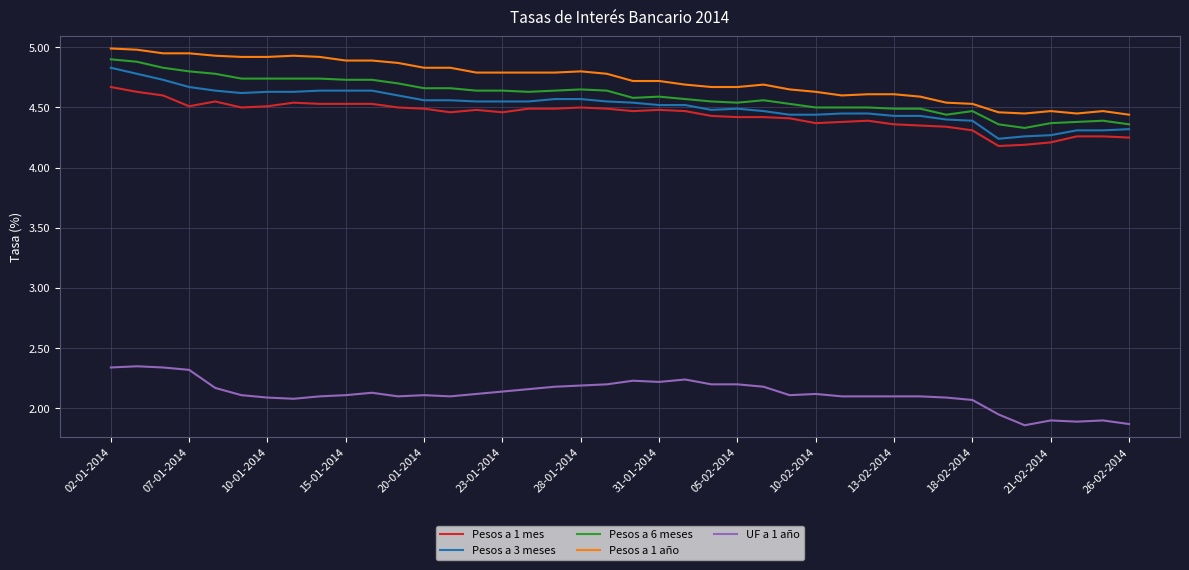

True or false: Pesos a 6 meses and UF a 1 año cross at least once.

False